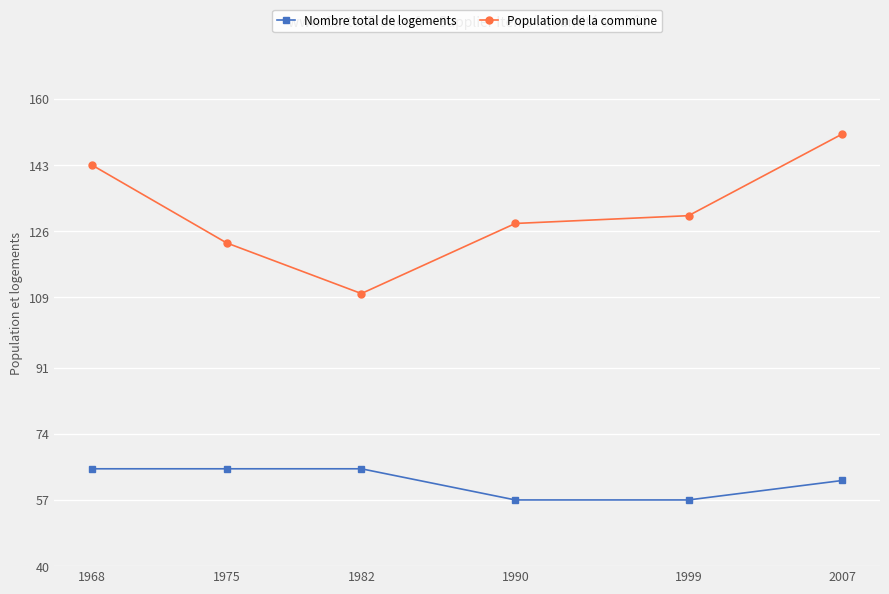

How many series are shown in this chart?

2